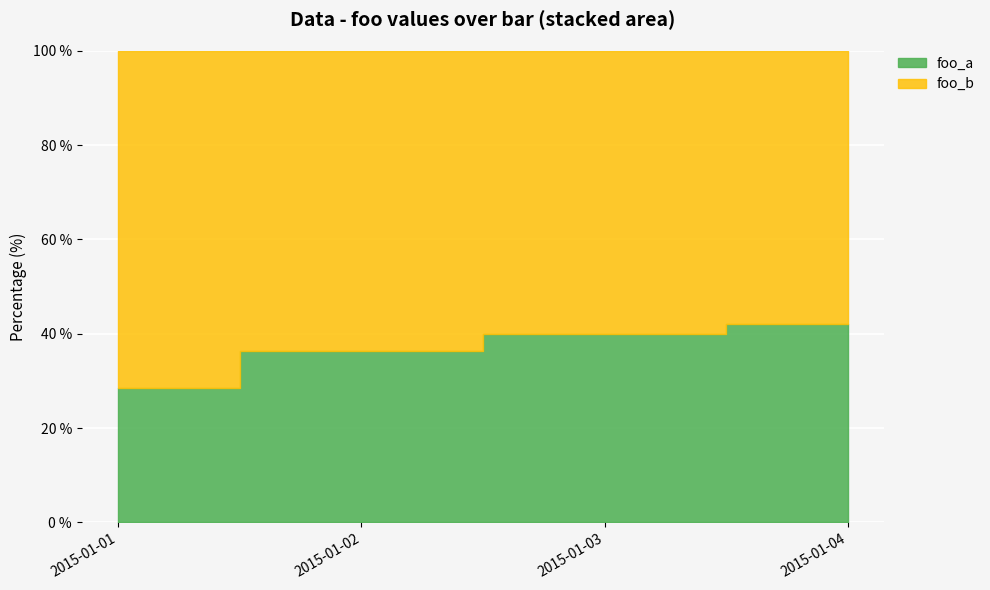

Which category has the highest value in the foo_b series?

2015-01-04